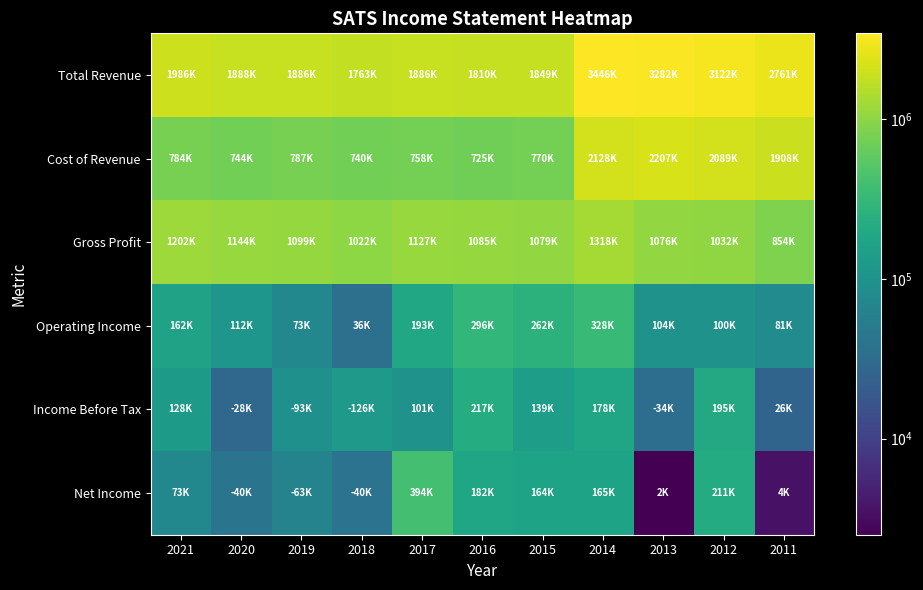

Which series has the largest range (max minus min)?

Total Revenue